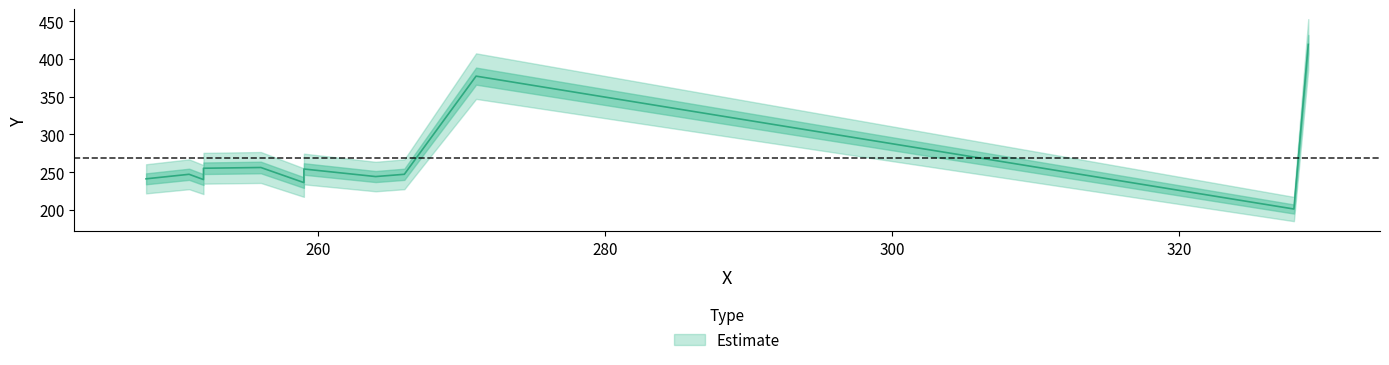

What value does the data have at 256, to the nearest 50?

250